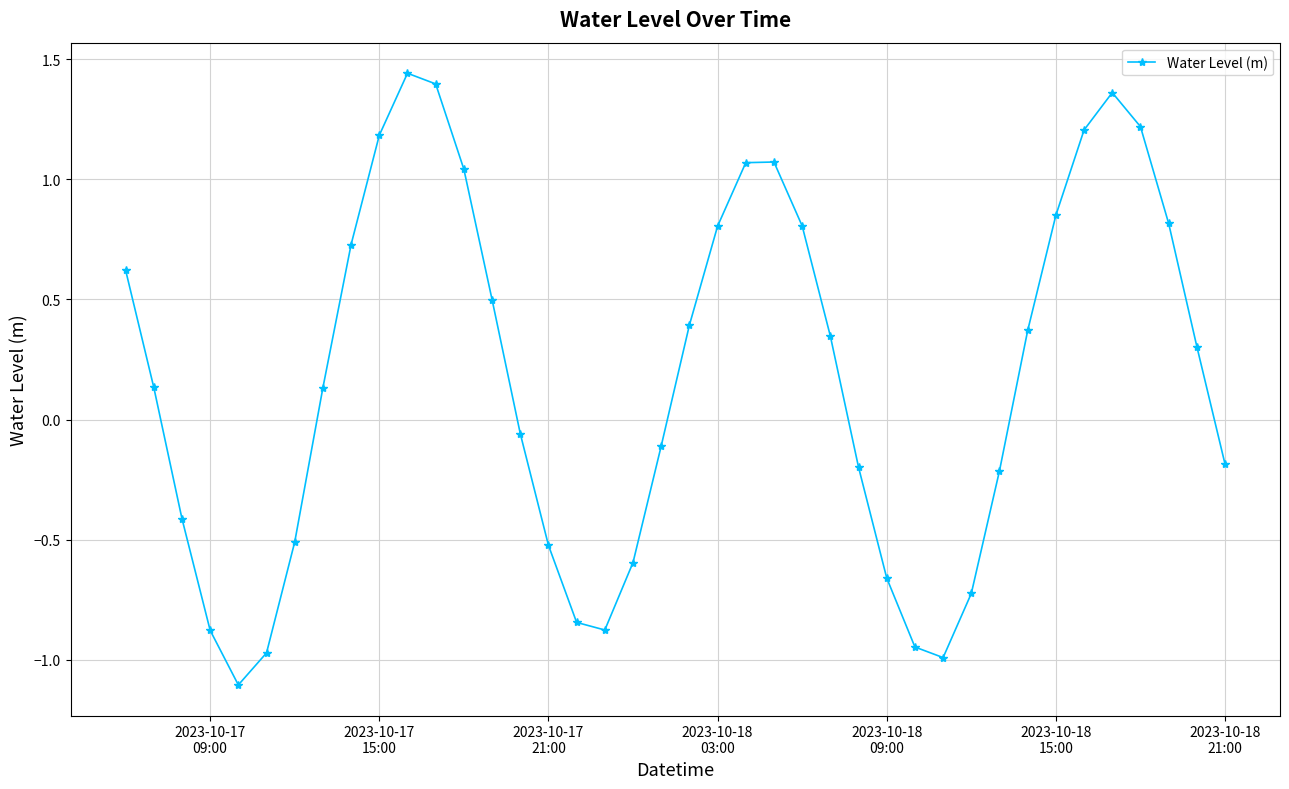

How many points are lower than both their immediate neighbors (excluding endpoints)?

3